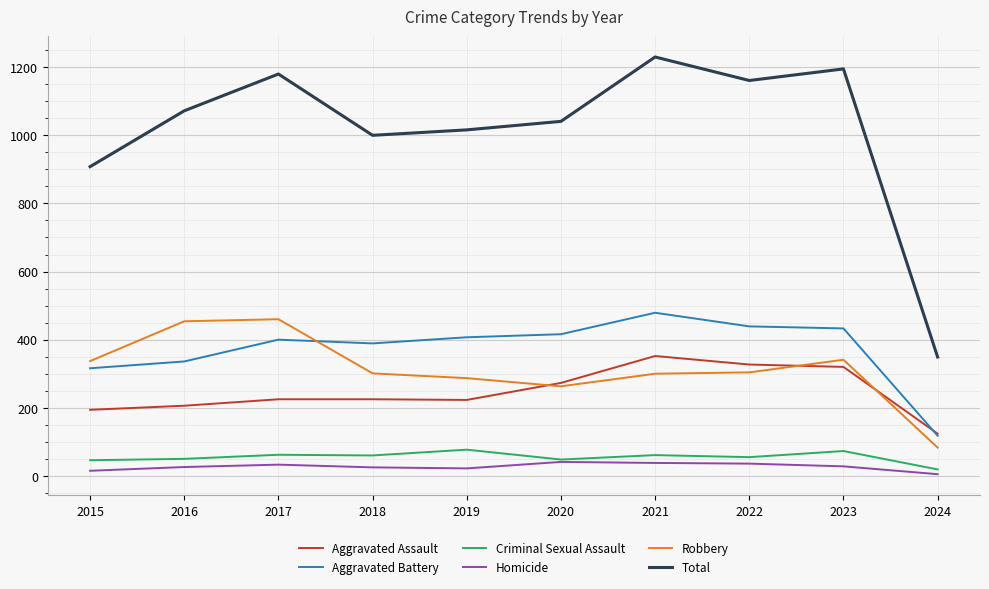

What is the difference between the Aggravated Battery values at 2021 and 2022?

40